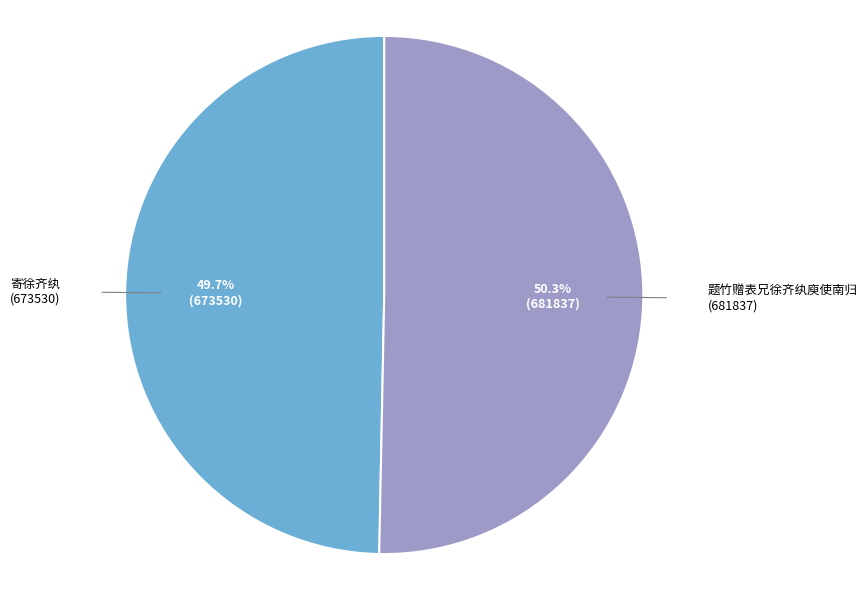

What is the largest slice in the pie chart?

题竹赠表兄徐齐纨庾使南归